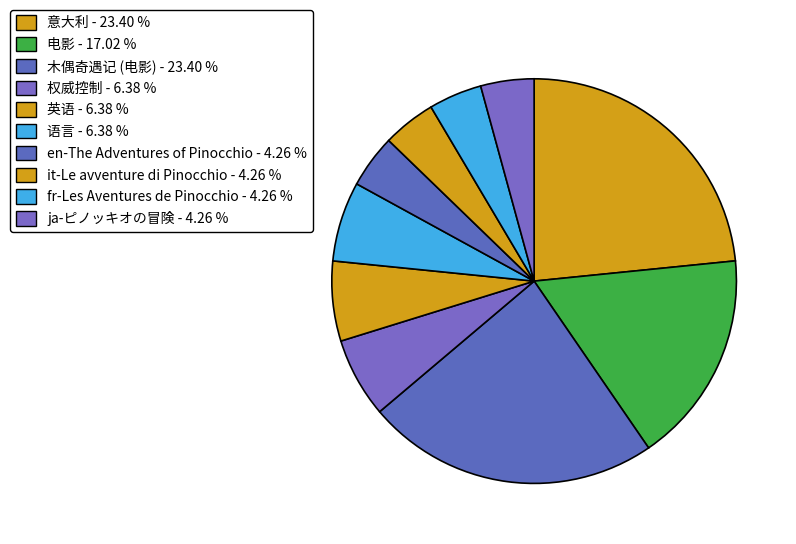

How many slices are in this pie chart?

10